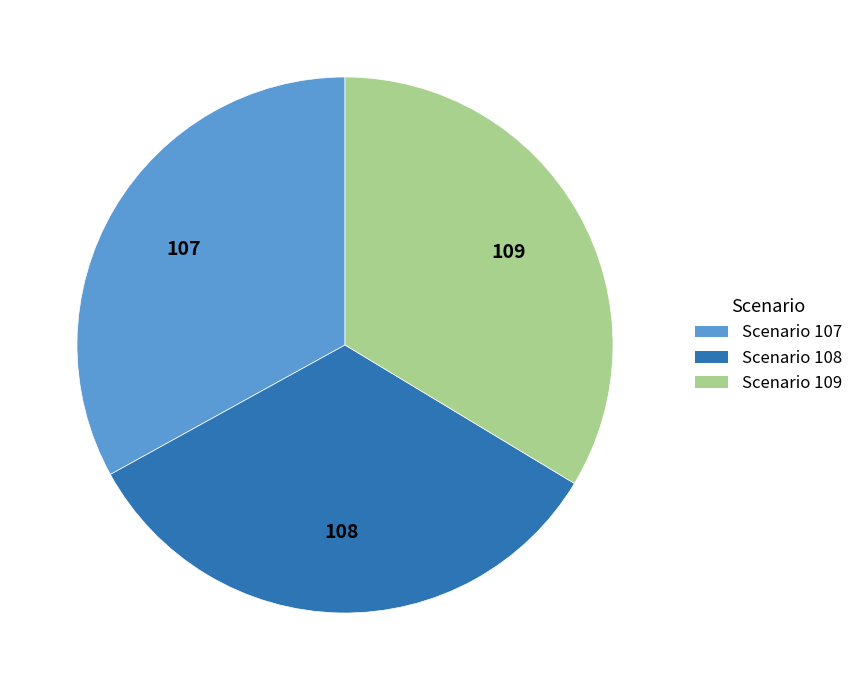

Is there a majority slice in this chart?

No